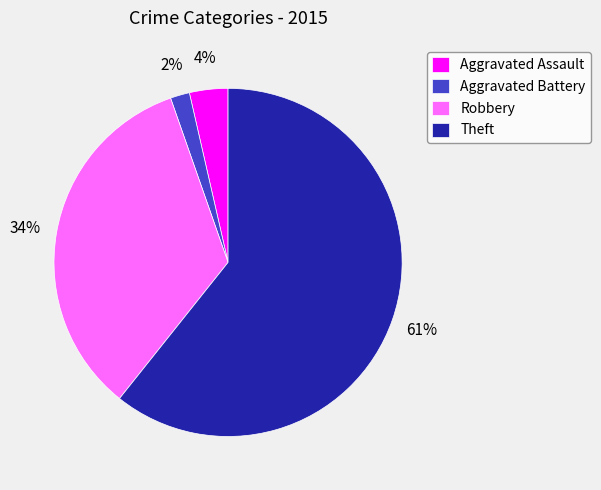

To the nearest percent, what is the combined percentage of Theft and Aggravated Assault?

64%